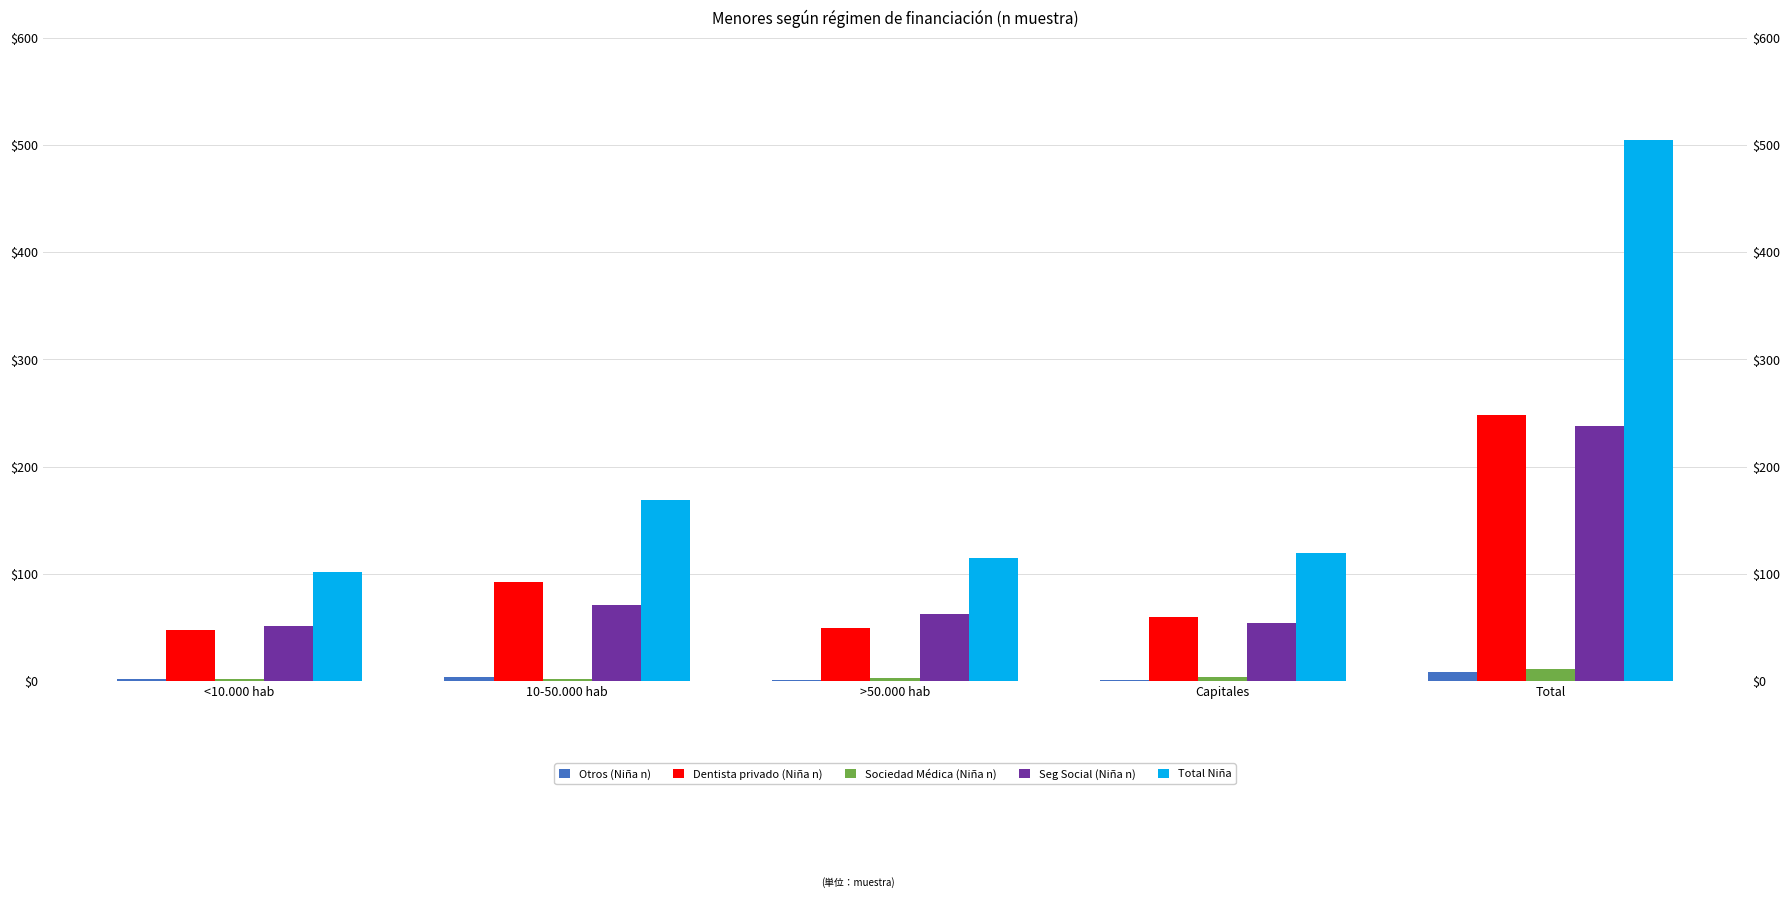

What is the minimum value for Total Niña?

102